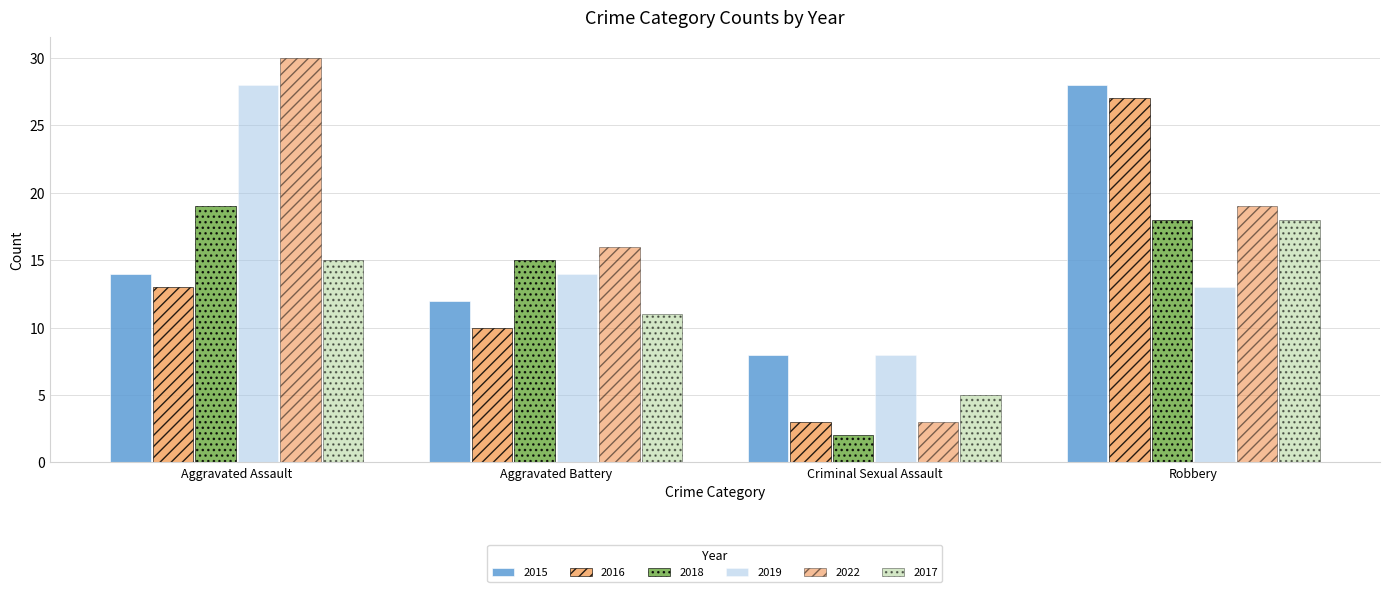

At which label does 2018 first exceed 18?

Aggravated Assault